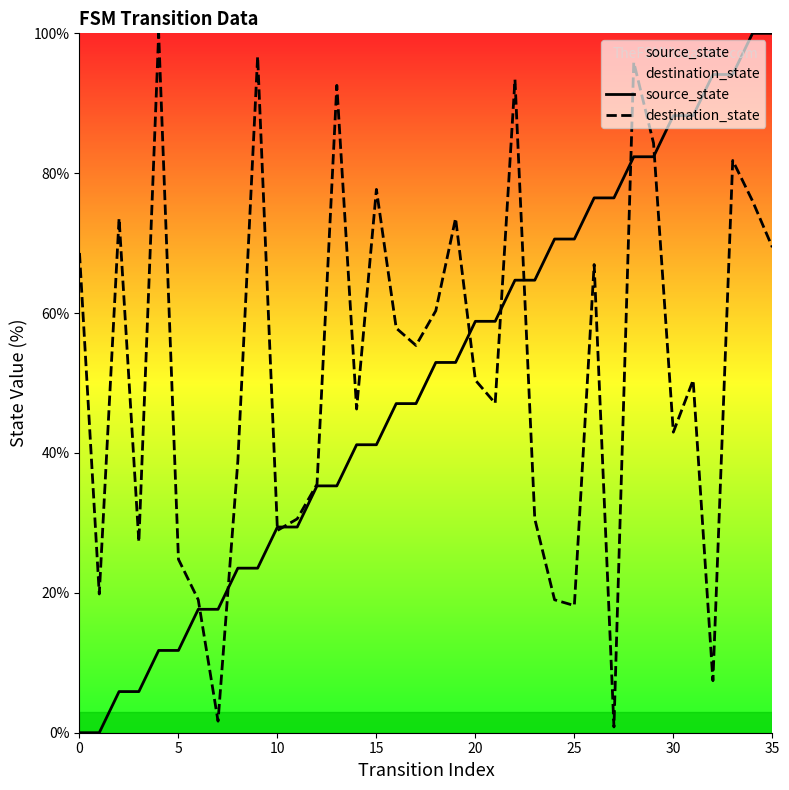

How many data points does each series have?

36